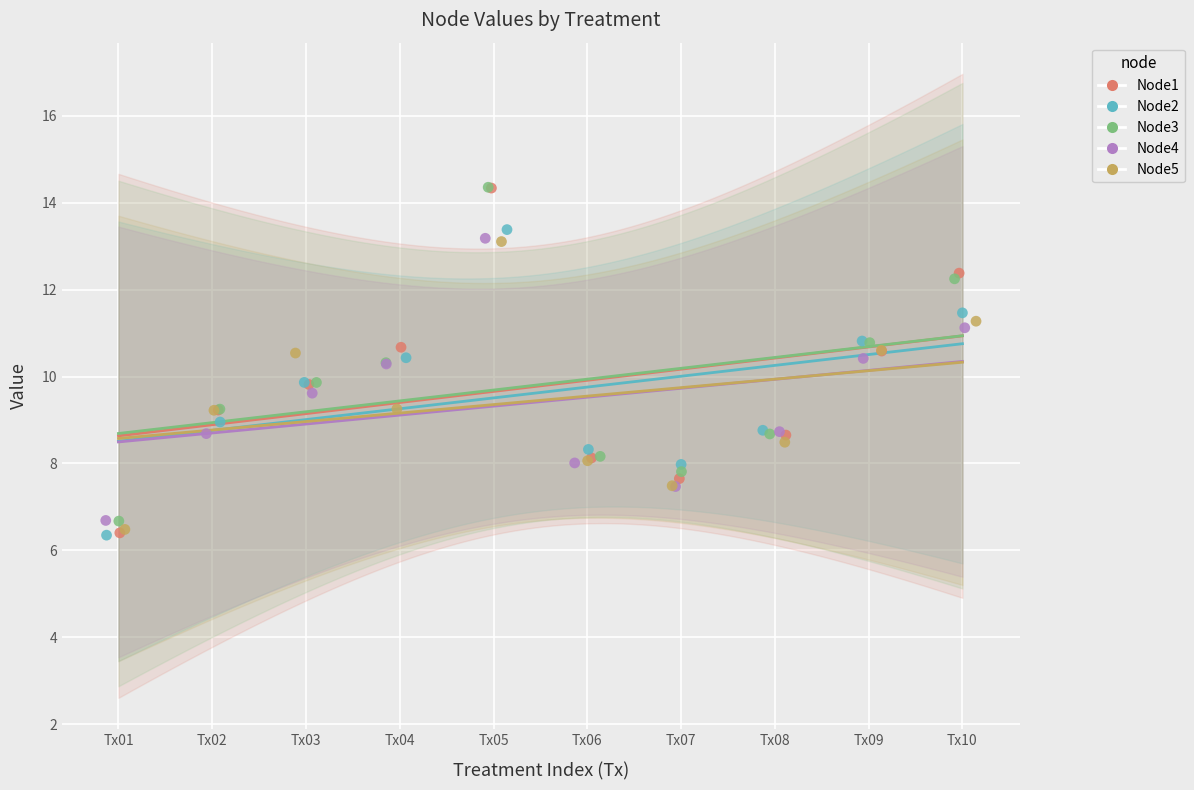

Which series has the widest spread of Y values?

Node1